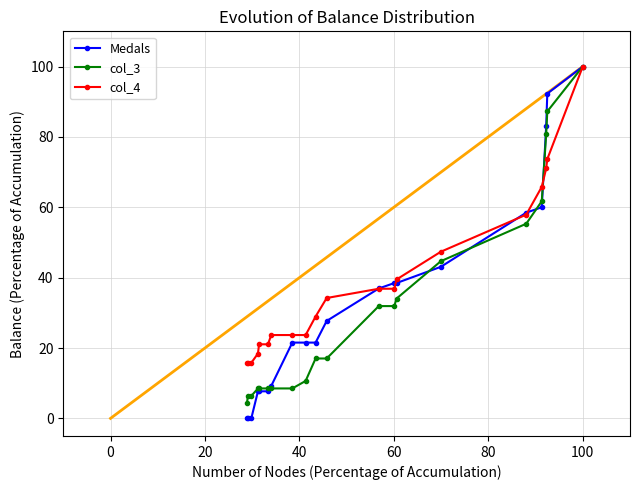

What is the value of the col_3 point at the 20th from the left?

100.0